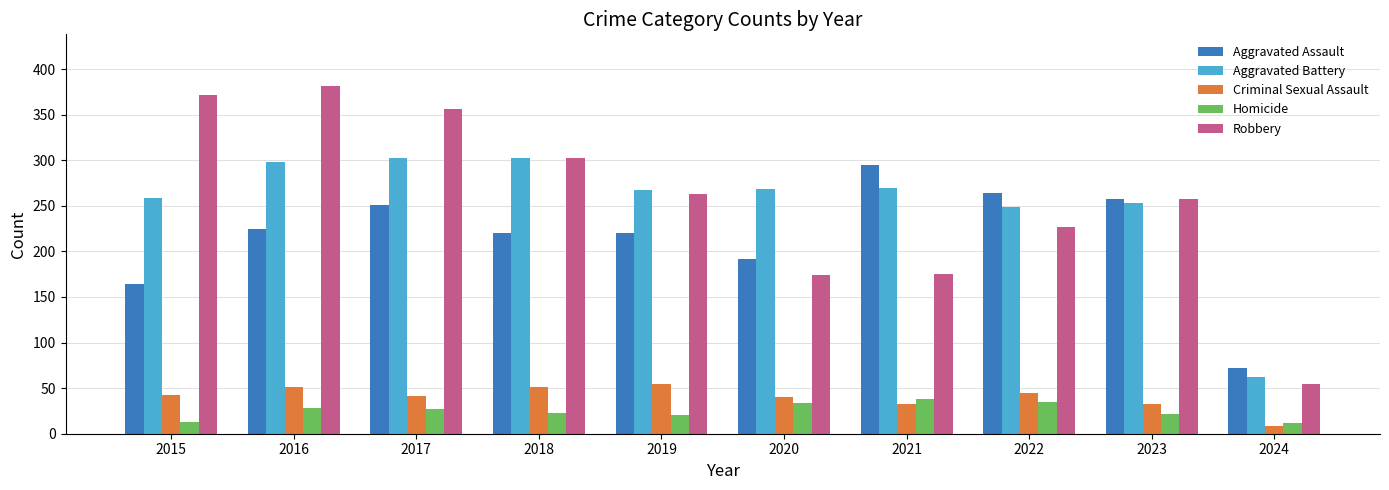

At which label does Robbery reach its minimum?

2024